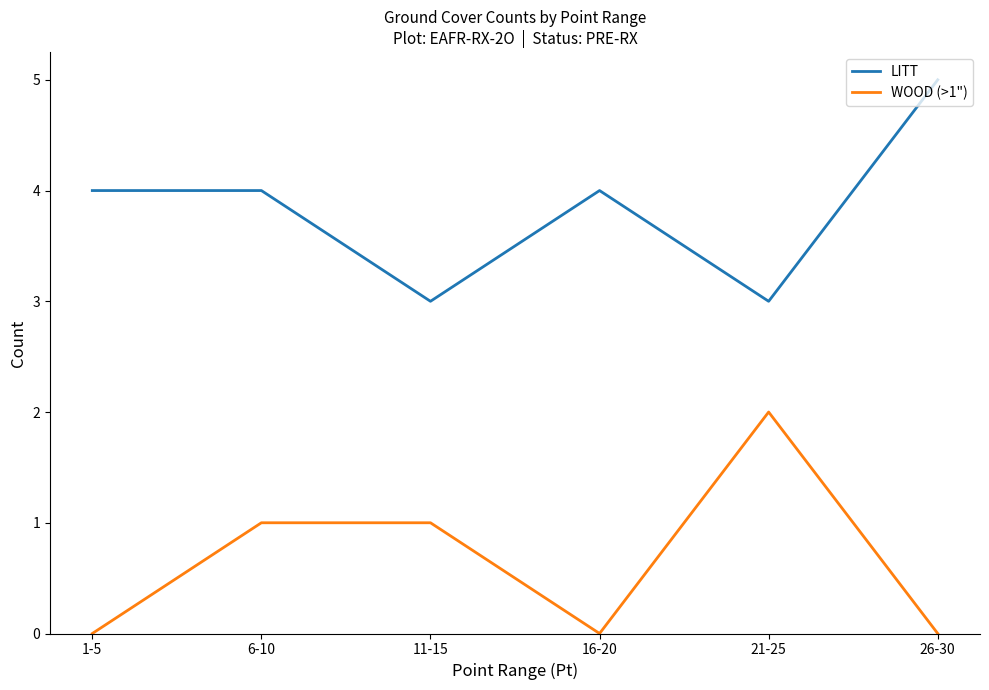

The value of LITT at 11-15 is 5. True or false?

False